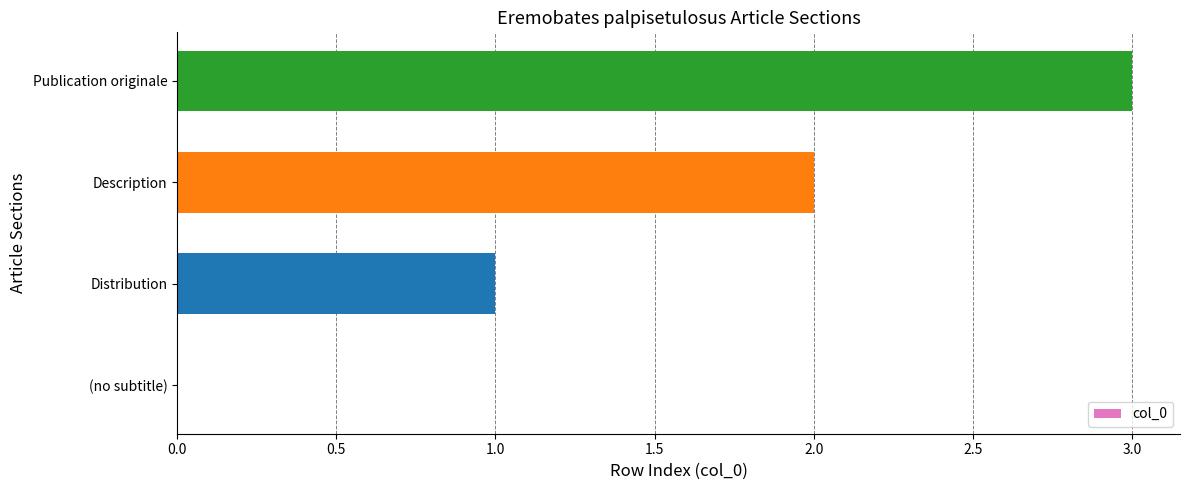

What is the greatest value displayed?

3